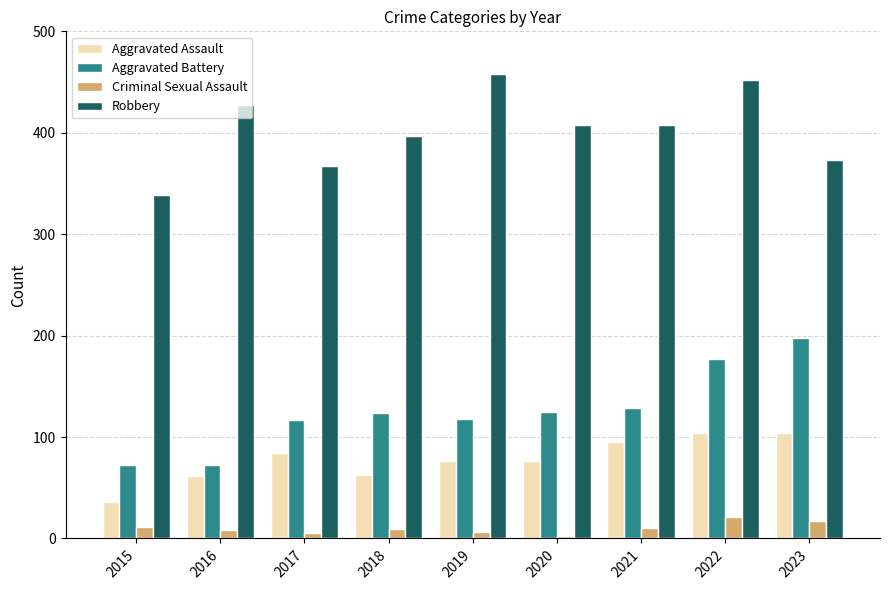

What is the sum of all Robbery values?

3629